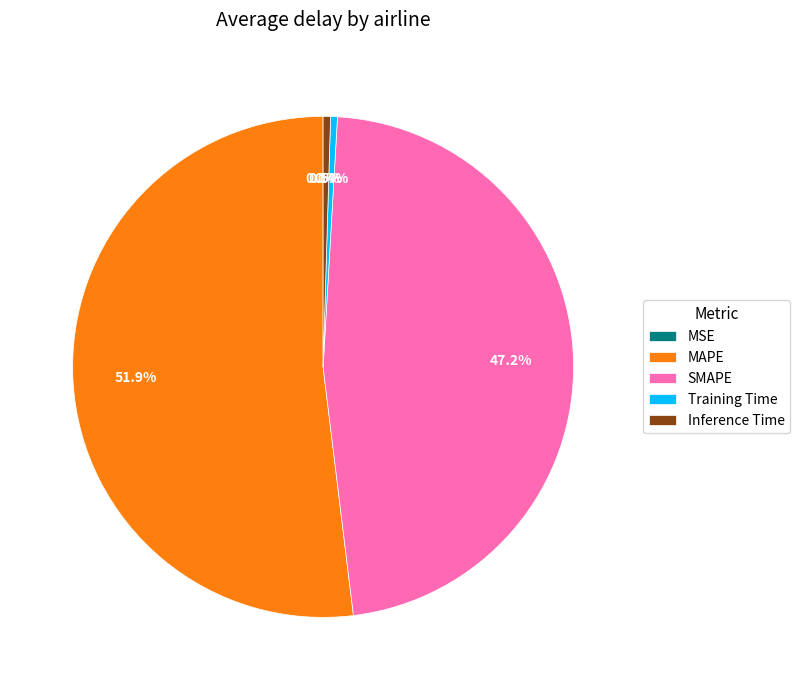

What is the largest slice in the pie chart?

MAPE